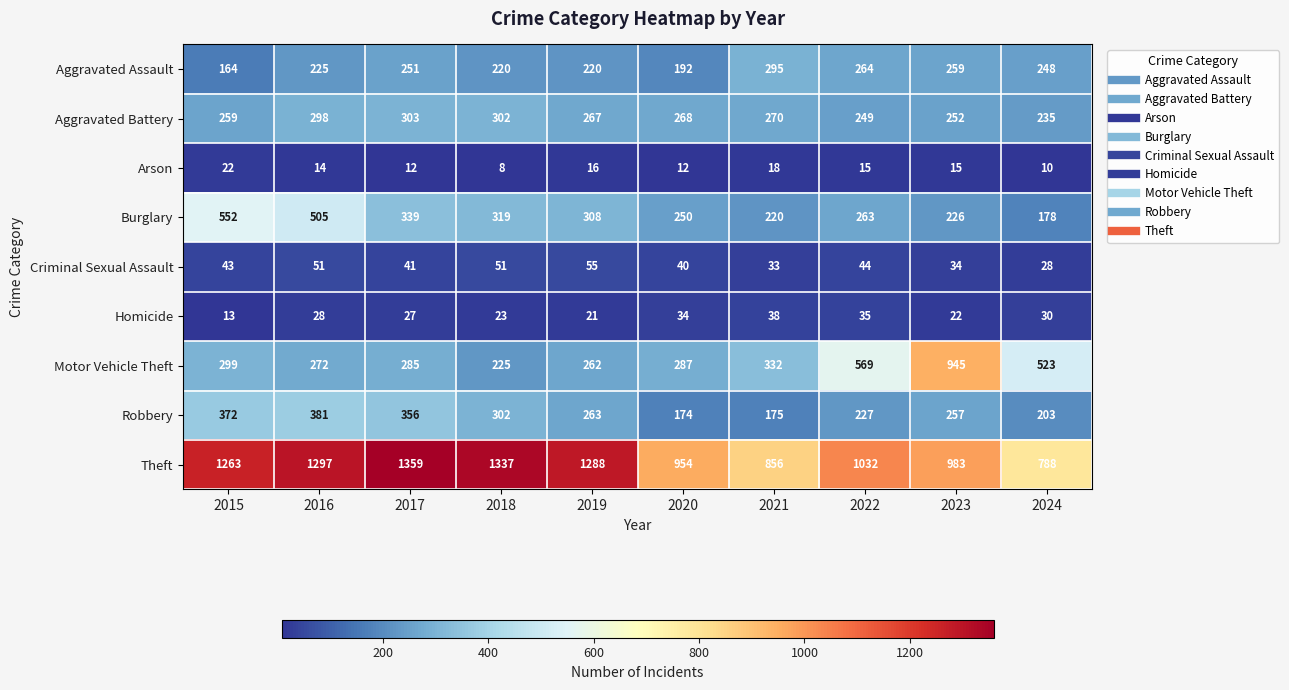

At which category does the chart reach its peak across all series?

2017